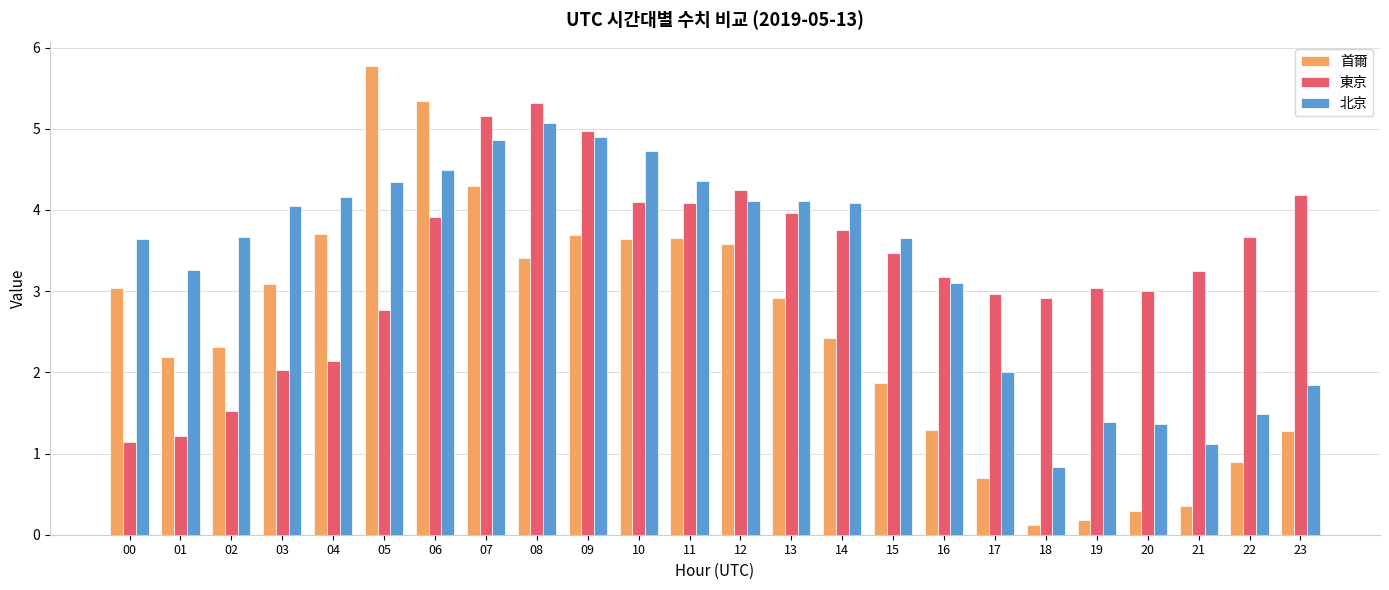

At how many categories does at least one series exceed 2?

24